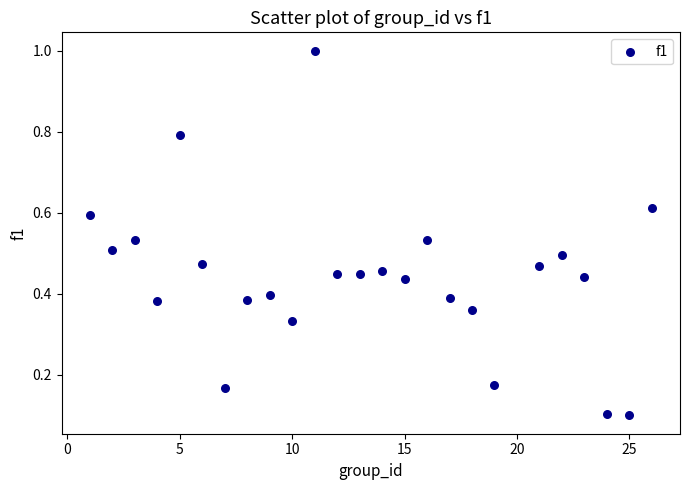

What is the range of Y values (max minus min)?

0.9